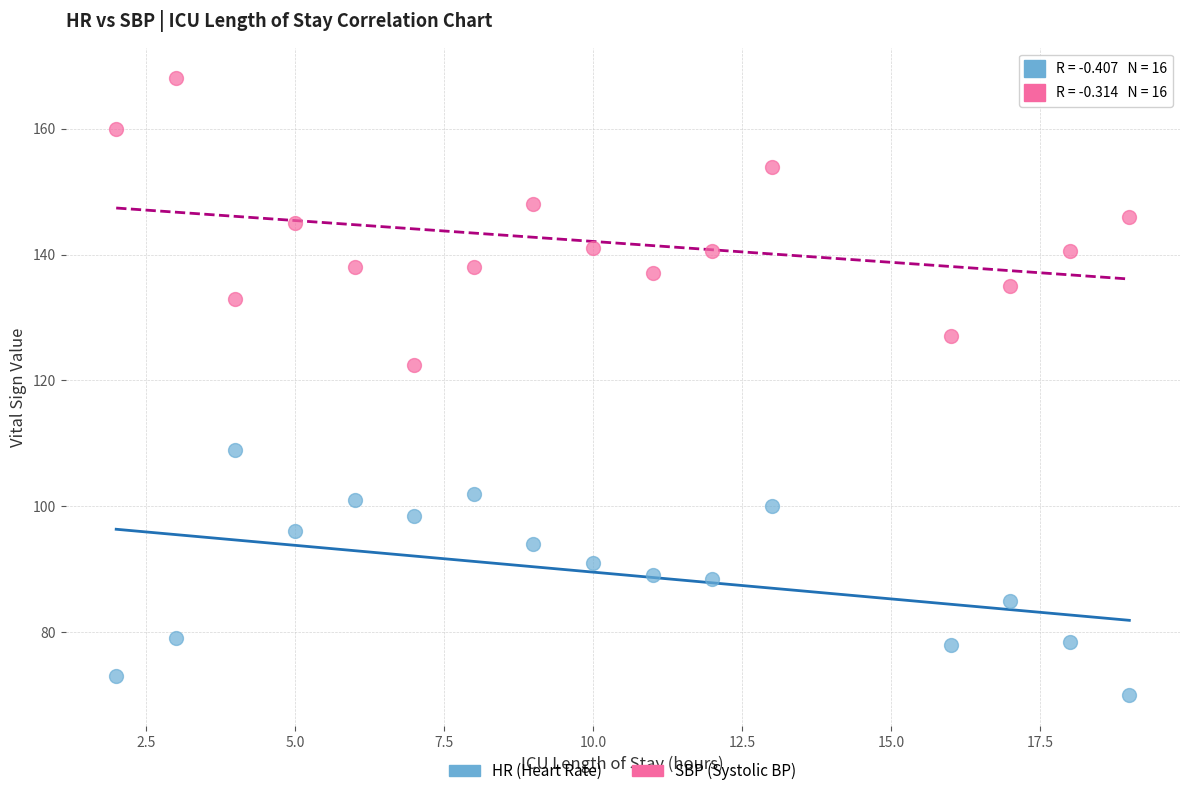

Across all series, what Y value is closest to 119?

122.5